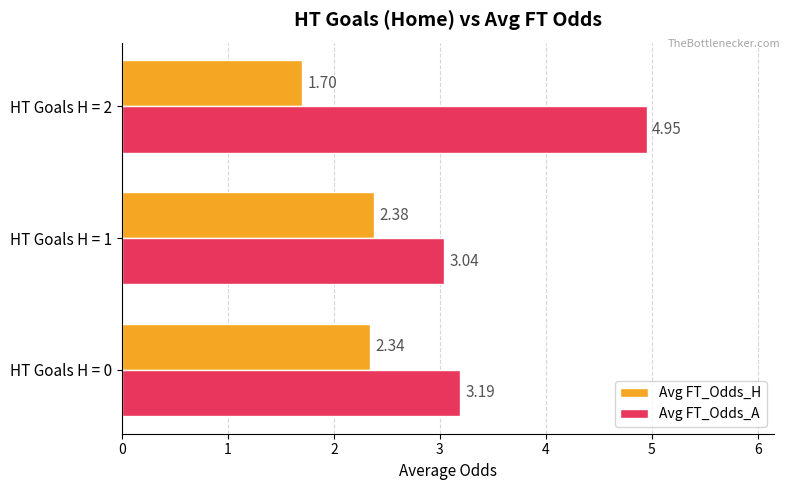

Which series has the largest range (max minus min)?

Avg FT_Odds_A